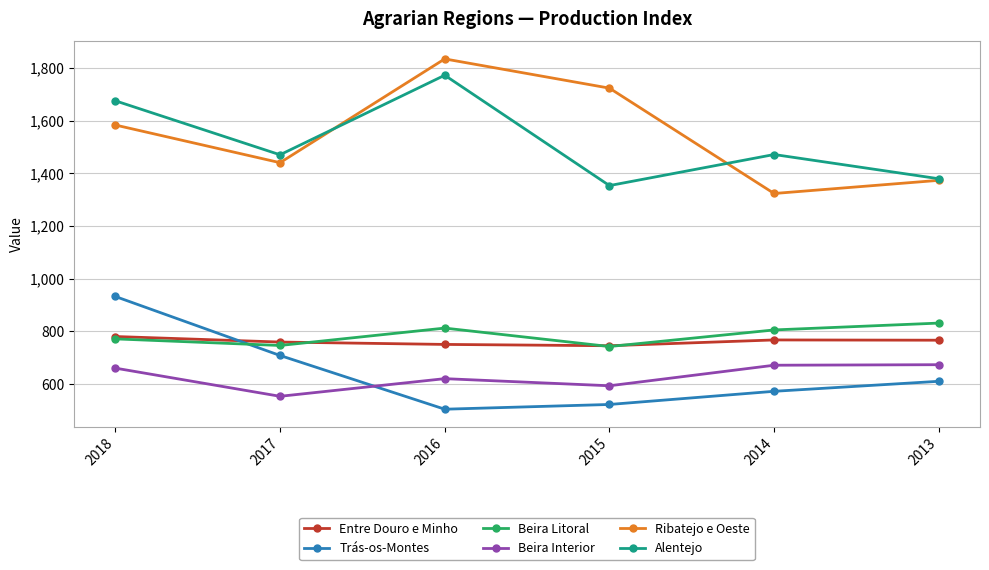

What is the difference between the maximum and minimum values in the Ribatejo e Oeste series?

511